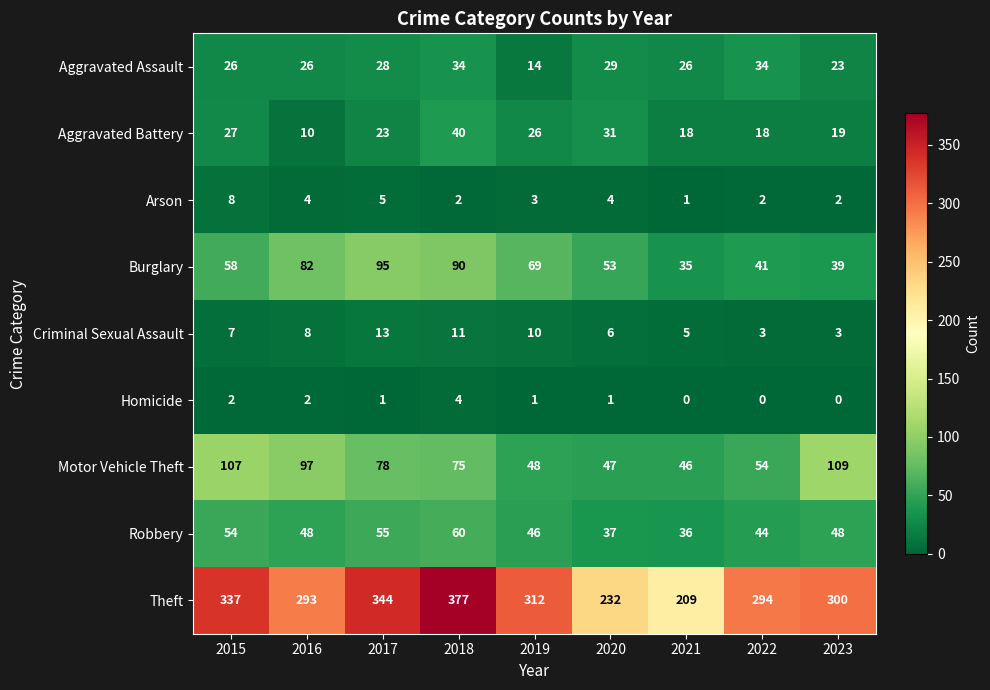

Between 2015 and 2019, which series saw the biggest shift?

Motor Vehicle Theft